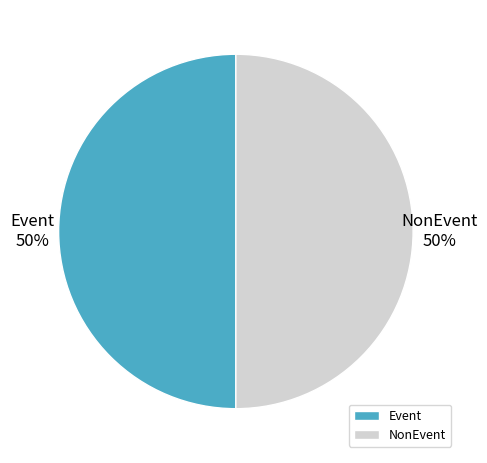

Do NonEvent and Event together represent more than half of the pie?

Yes